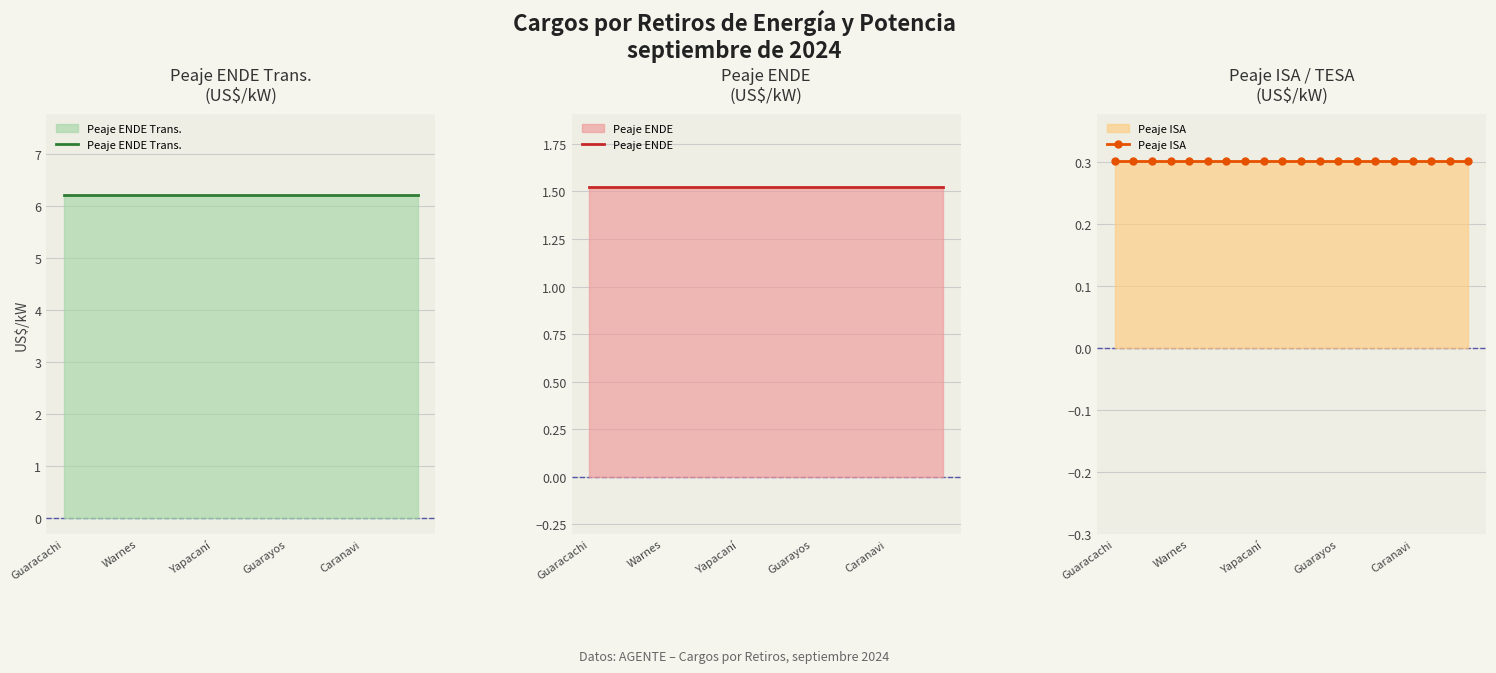

True or false: Peaje ISA and Peaje ENDE Trans. intersect in this chart.

False